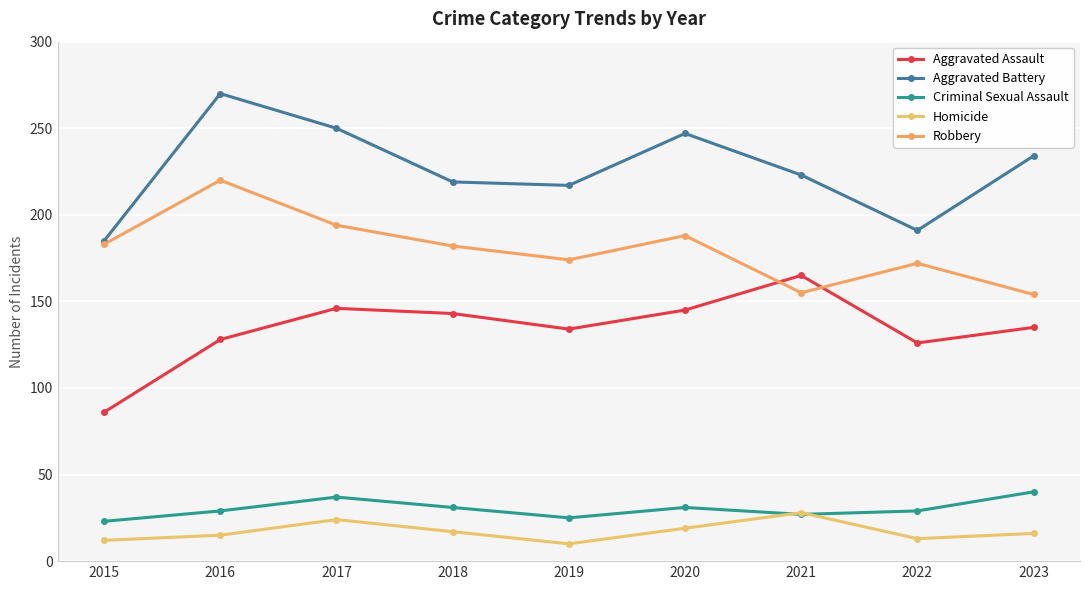

What is the total value across all series at 2018?

592